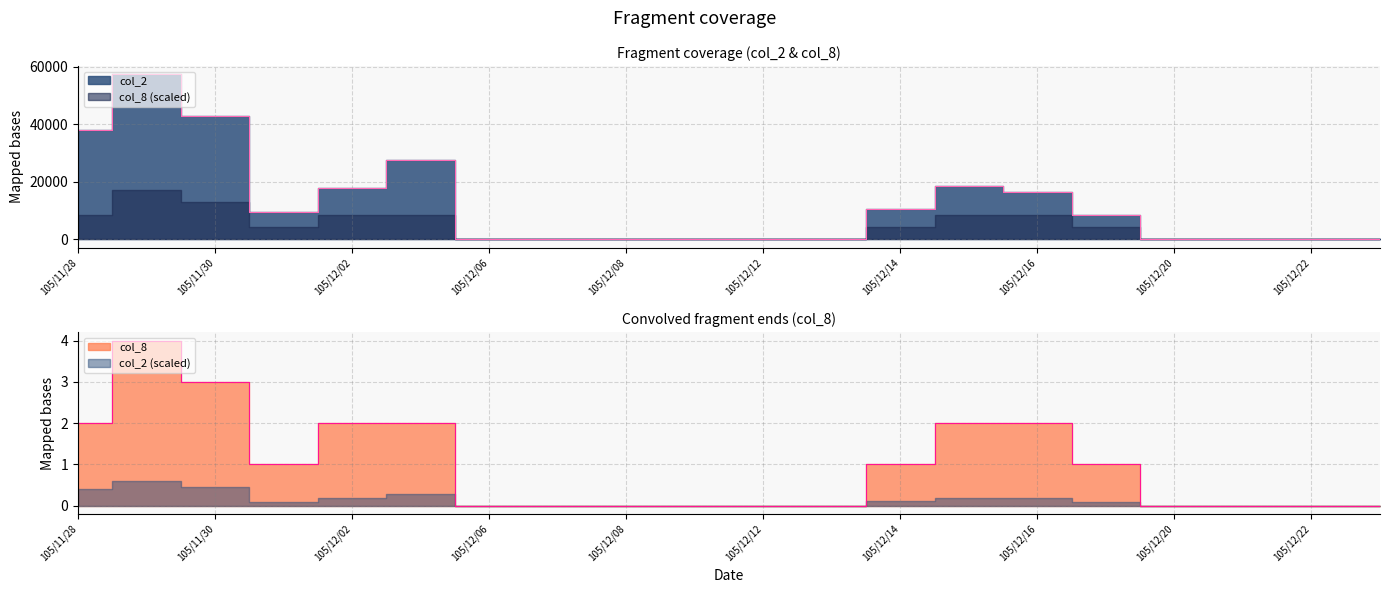

What is the difference between the maximum and second lowest values in the col_8 series?

4